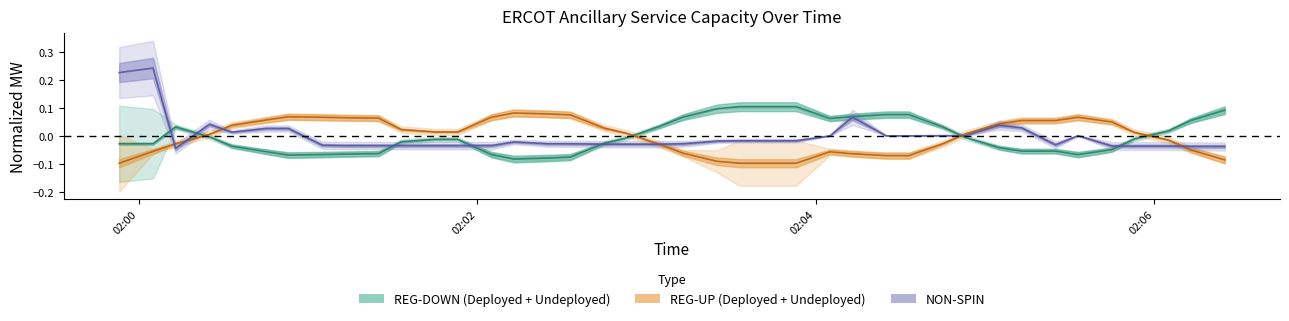

At how many categories does at least one series exceed 0?

40